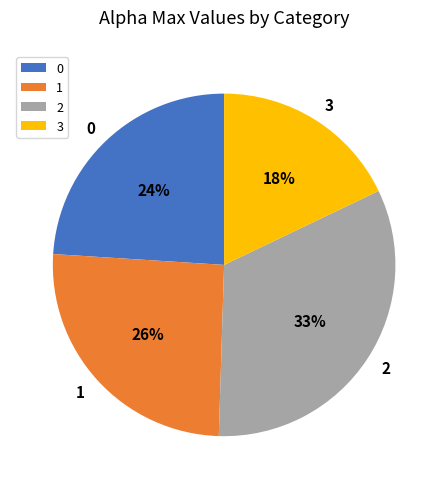

Is it true that 1 is 26% of the pie?

True